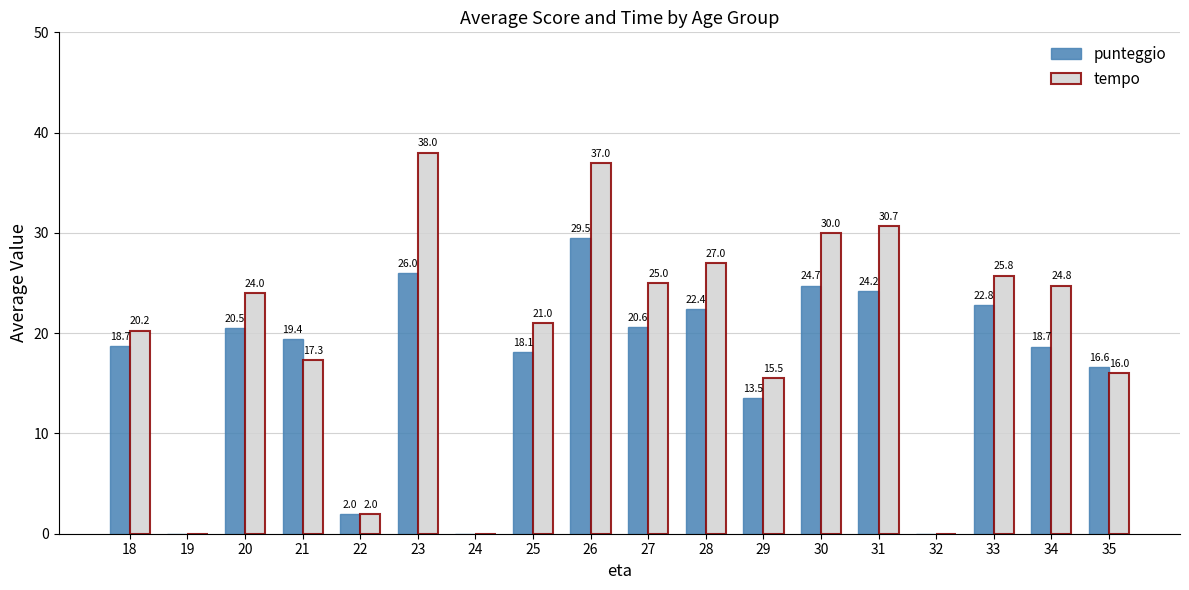

What is the sum of the tempo values at 20 and 23?

62.0